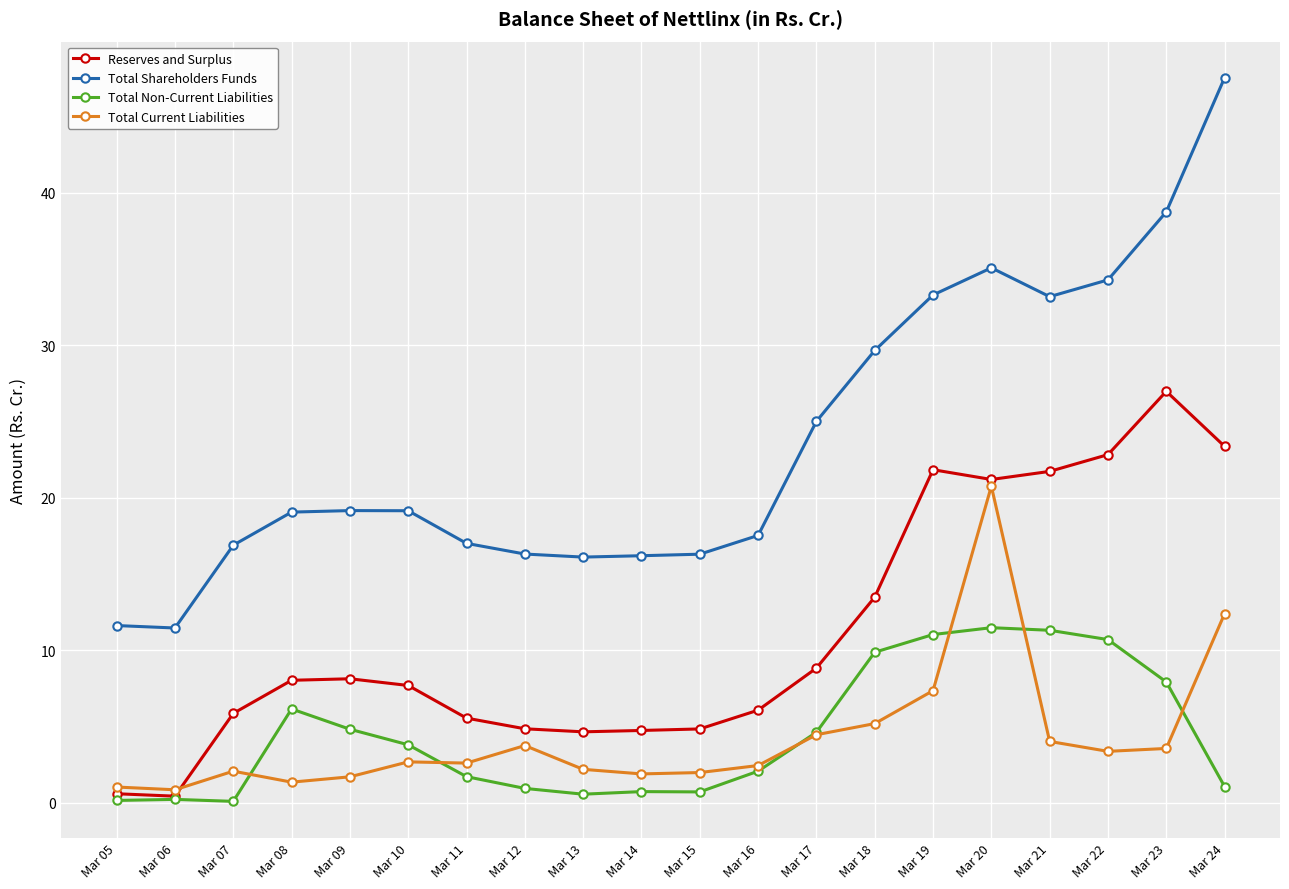

Rank the series by their maximum value, from lowest to highest.

Total Non-Current Liabilities, Total Current Liabilities, Reserves and Surplus, Total Shareholders Funds